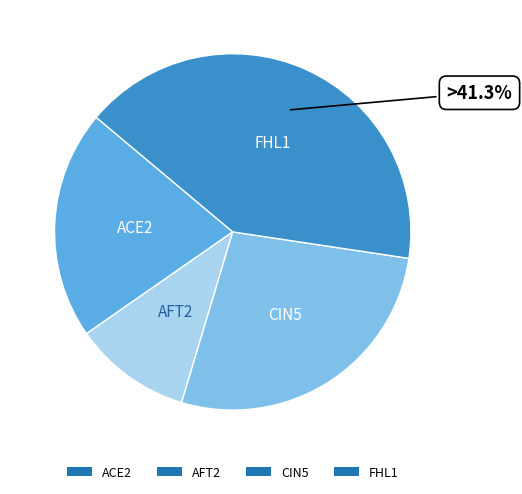

What percentage is the ACE2 slice, to the nearest percent?

21%